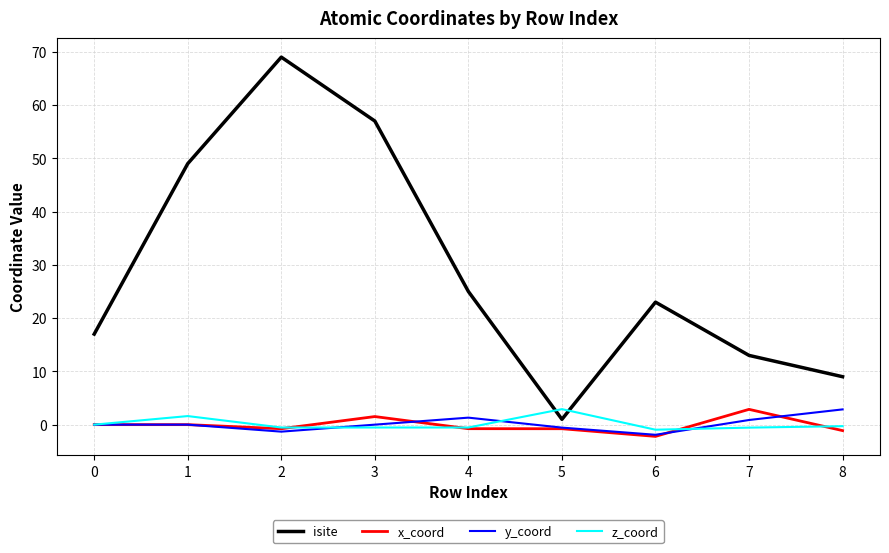

True or false: isite and x_coord cross at least once.

False